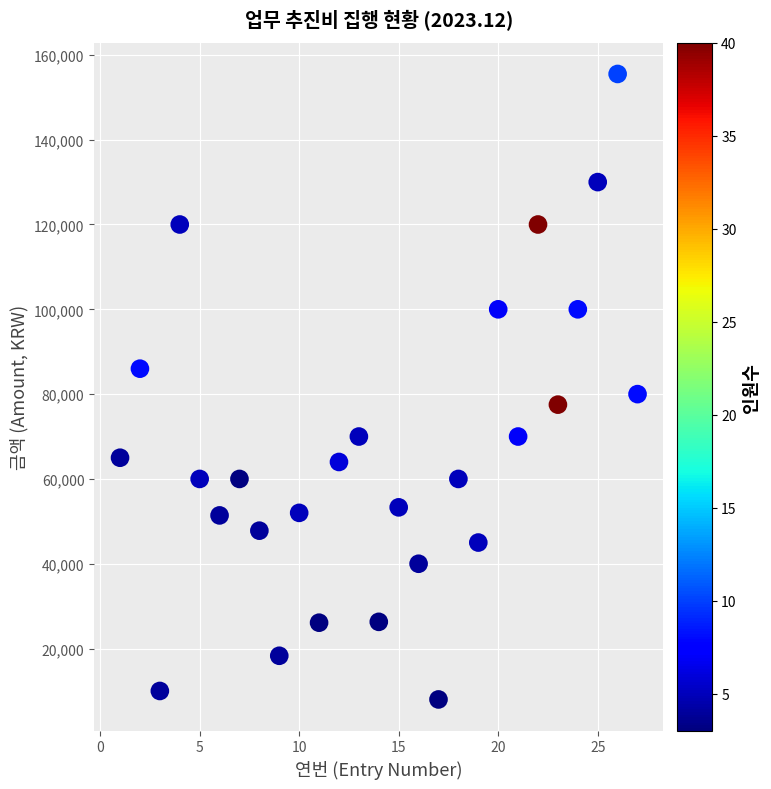

What Y value in the scatter plot is closest to 81750?

80000